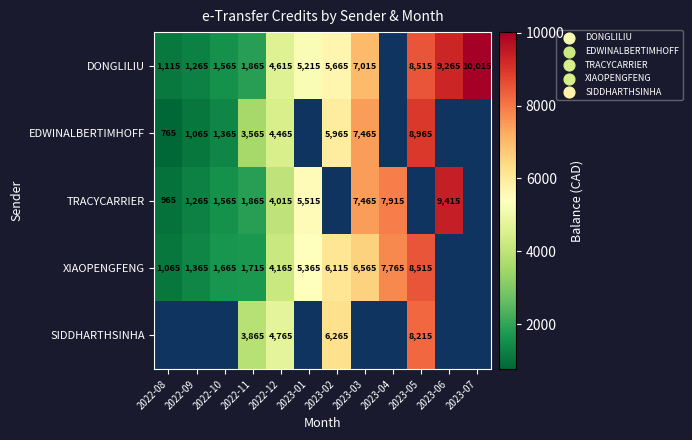

True or false: TRACYCARRIER has a value of 3242.3 at 2022-11.

False